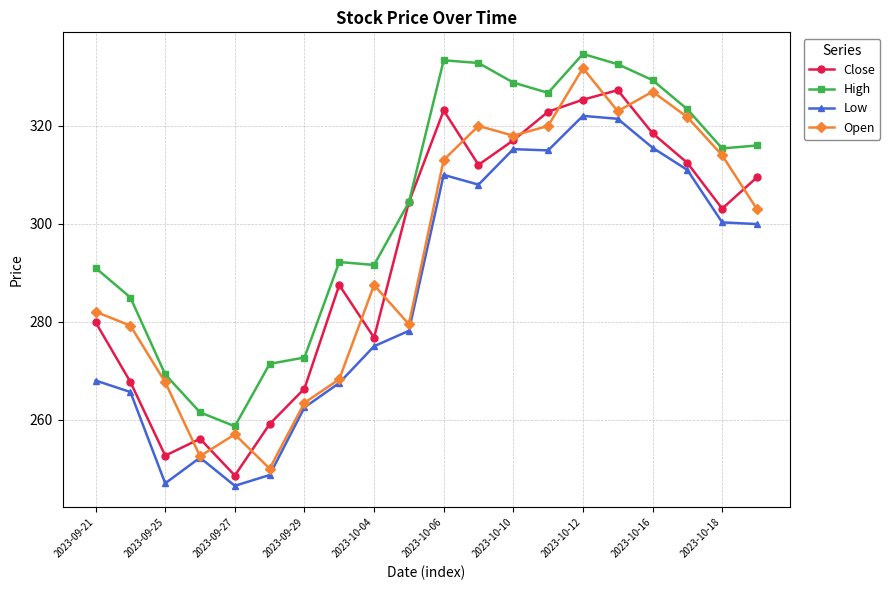

What is the maximum value for High?

334.7